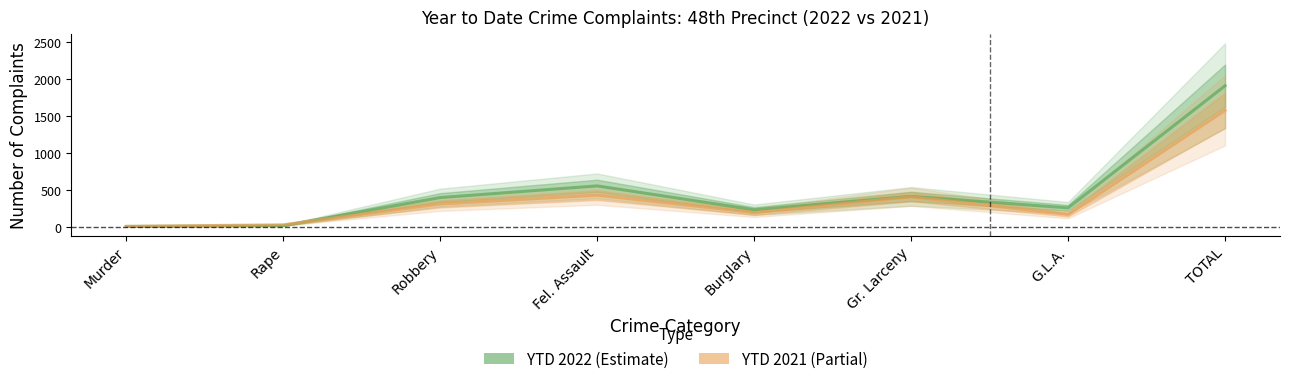

True or false: YTD 2022 and YTD 2021 intersect in this chart.

True